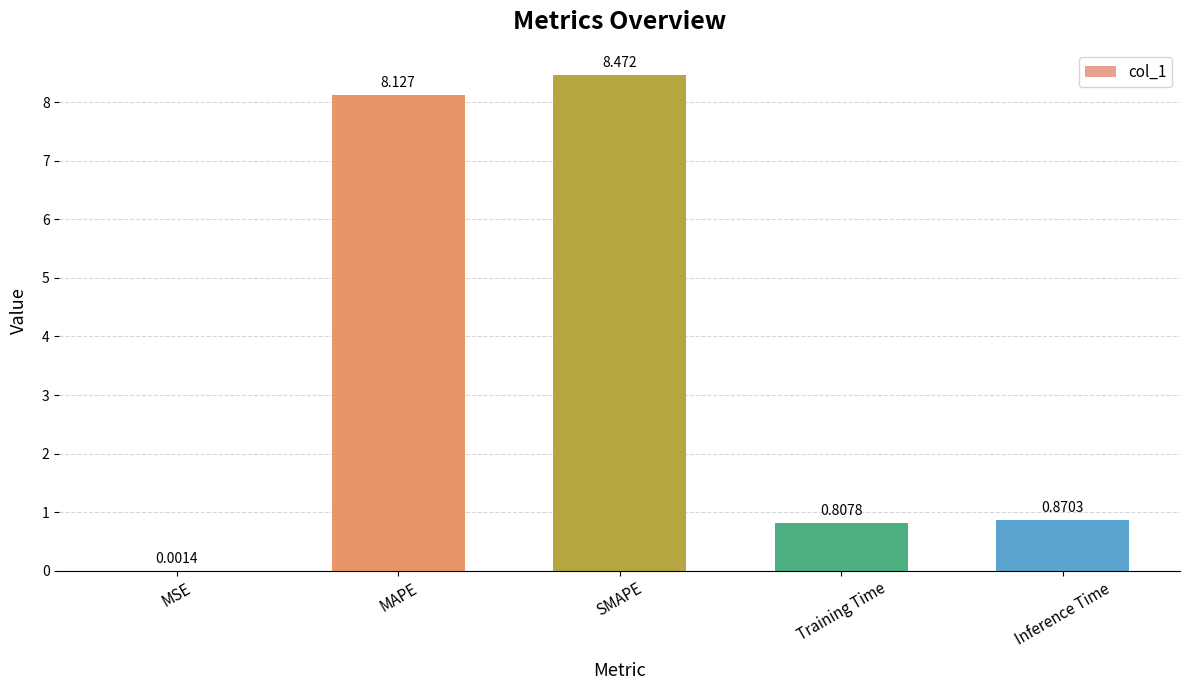

Between SMAPE and Inference Time, which is larger?

SMAPE